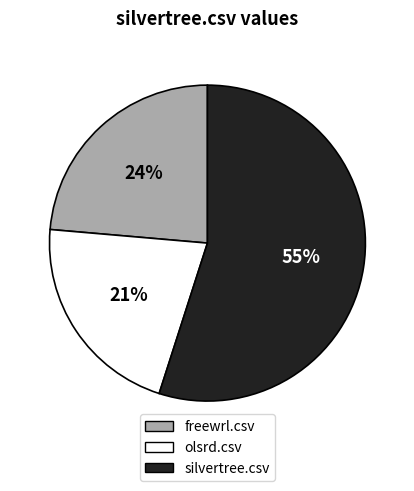

Which slice represents more than half of the pie?

silvertree.csv